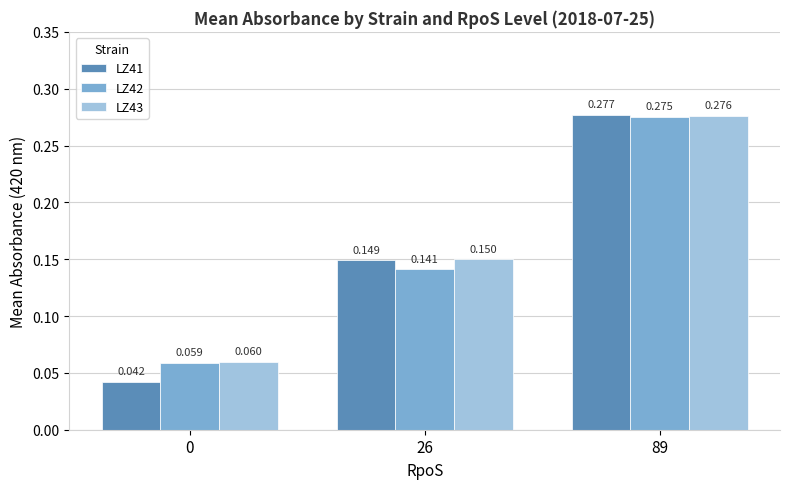

How many LZ41 values are between 0 and 1?

3